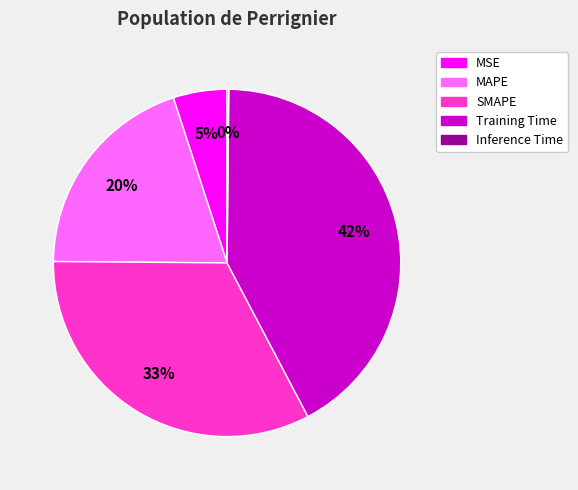

Do Training Time and MAPE together represent more than half of the pie?

Yes